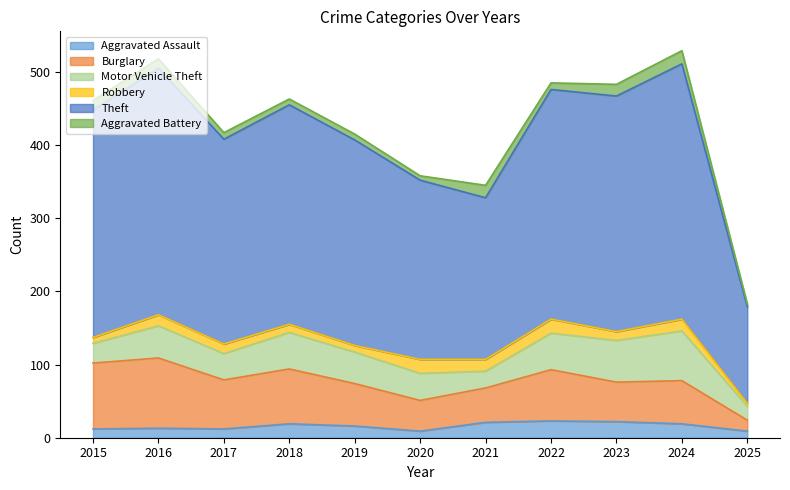

Reading left to right, extract all data points from this chart.

Aggravated Assault: 2015=12	2016=13	2017=12	2018=19	2019=16	2020=9	2021=21	2022=23	2023=22	2024=19	2025=9
Burglary: 2015=90	2016=96	2017=67	2018=75	2019=58	2020=42	2021=47	2022=70	2023=54	2024=59	2025=15
Motor Vehicle Theft: 2015=27	2016=44	2017=36	2018=50	2019=43	2020=37	2021=23	2022=50	2023=57	2024=68	2025=19
Robbery: 2015=8	2016=15	2017=13	2018=11	2019=9	2020=19	2021=16	2022=19	2023=12	2024=16	2025=4
Theft: 2015=311	2016=337	2017=280	2018=300	2019=281	2020=245	2021=221	2022=314	2023=322	2024=349	2025=132
Aggravated Battery: 2015=13	2016=13	2017=9	2018=8	2019=8	2020=6	2021=17	2022=9	2023=16	2024=18	2025=4